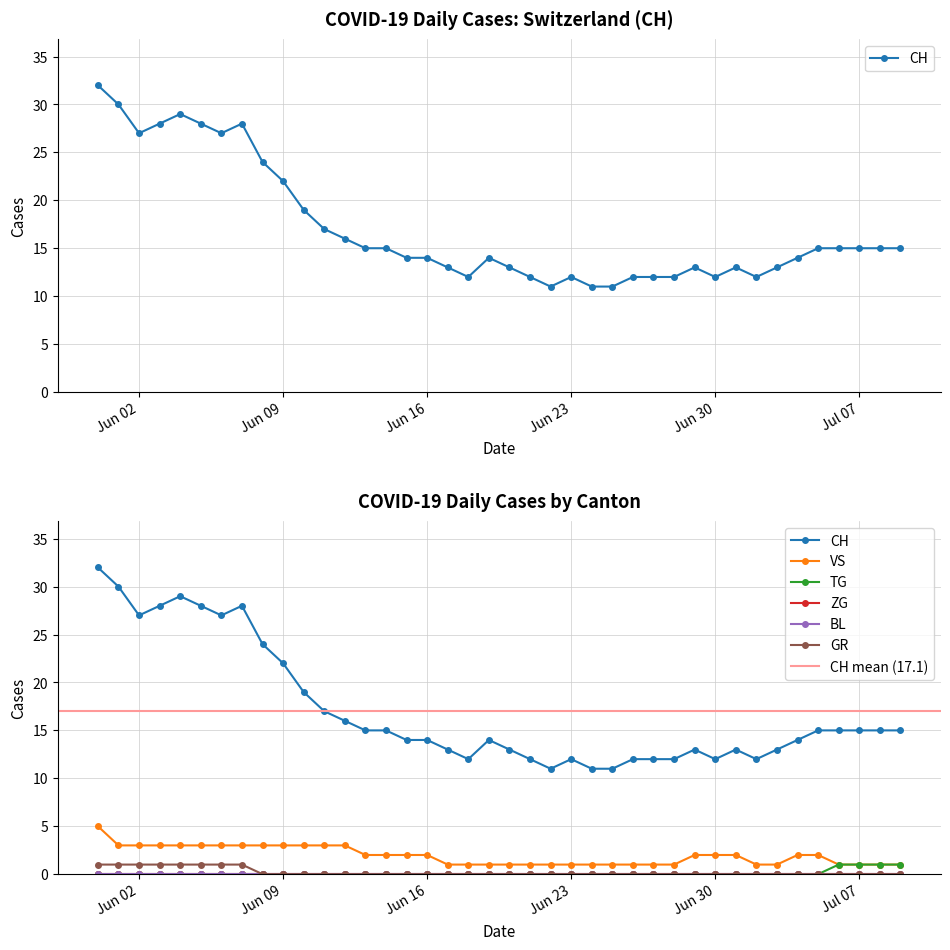

Reading right to left, extract all data points from this chart.

CH: 15	15	15	15	15	14	13	12	13	12	13	12	12	12	11	11	12	11	12	13	14	12	13	14	14	15	15	16	17	19	22	24	28	27	28	29	28	27	30	32
VS: 1	1	1	1	2	2	1	1	2	2	2	1	1	1	1	1	1	1	1	1	1	1	1	2	2	2	2	3	3	3	3	3	3	3	3	3	3	3	3	5
TG: 1	1	1	1	0	0	0	0	0	0	0	0	0	0	0	0	0	0	0	0	0	0	0	0	0	0	0	0	0	0	0	0	0	0	0	0	0	0	0	0
GR: 0	0	0	0	0	0	0	0	0	0	0	0	0	0	0	0	0	0	0	0	0	0	0	0	0	0	0	0	0	0	0	0	1	1	1	1	1	1	1	1